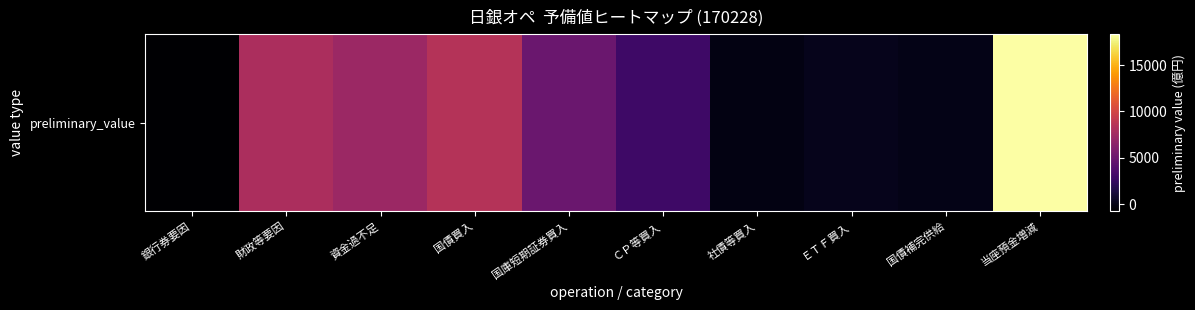

List the labels in order of value, smallest first.

銀行券要因, 社債等買入, 国債補完供給, ＥＴＦ買入, ＣＰ等買入, 国庫短期証券買入, 資金過不足, 財政等要因, 国債買入, 当座預金増減